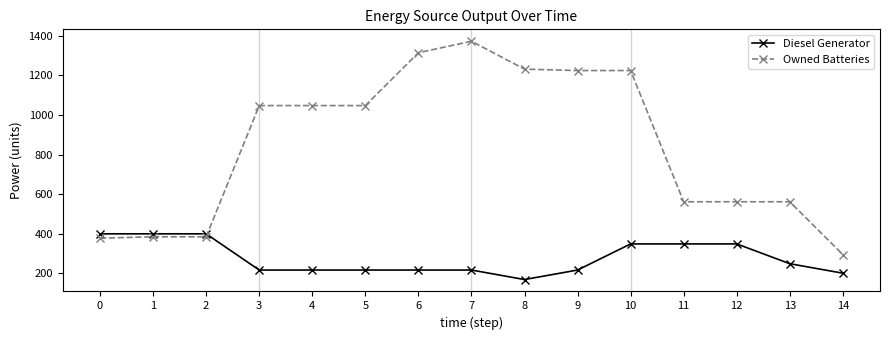

How many lines are shown in the chart?

2